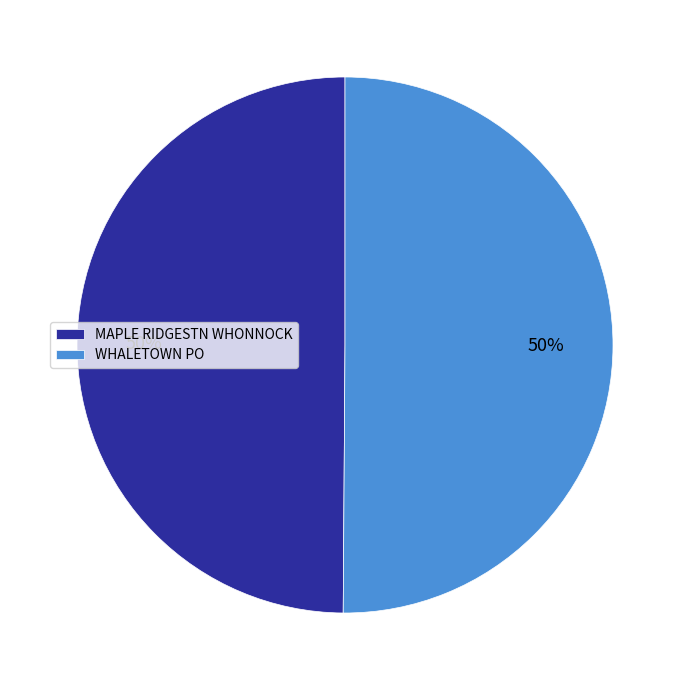

To the nearest percent, what is the average slice percentage?

50%